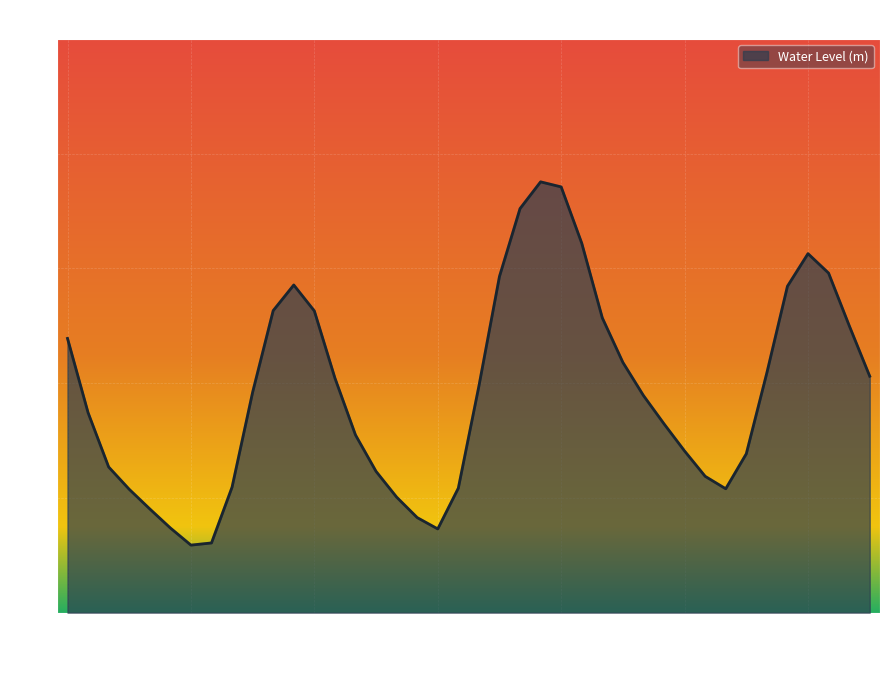

Does the chart have visible grid lines?

Yes